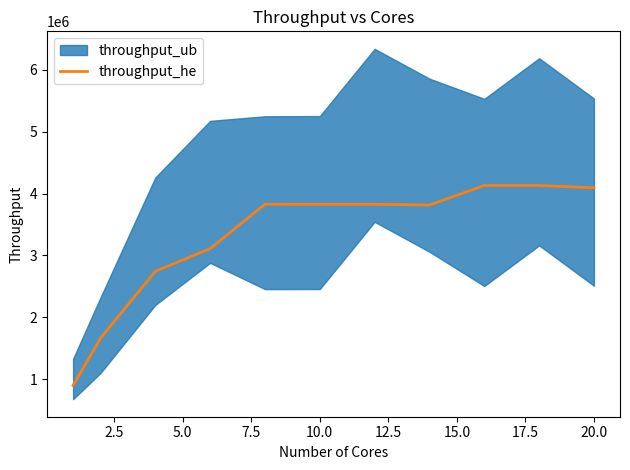

What is the maximum value for throughput_he?

4131104